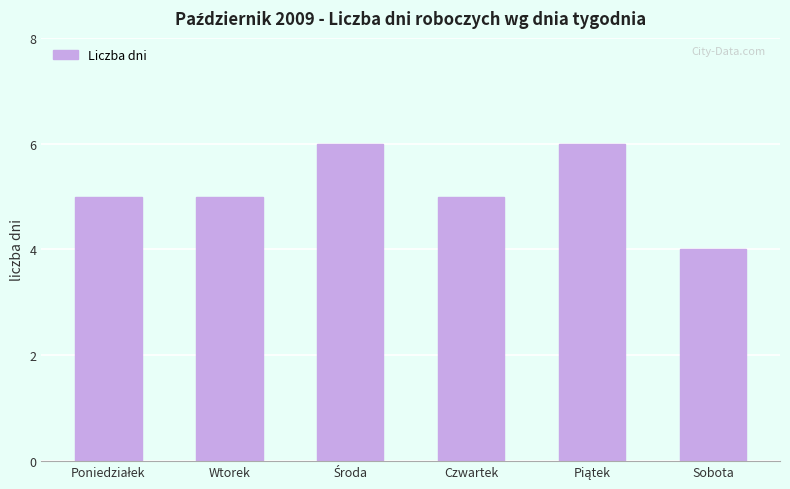

What is the value of the 6th bar from the left?

4